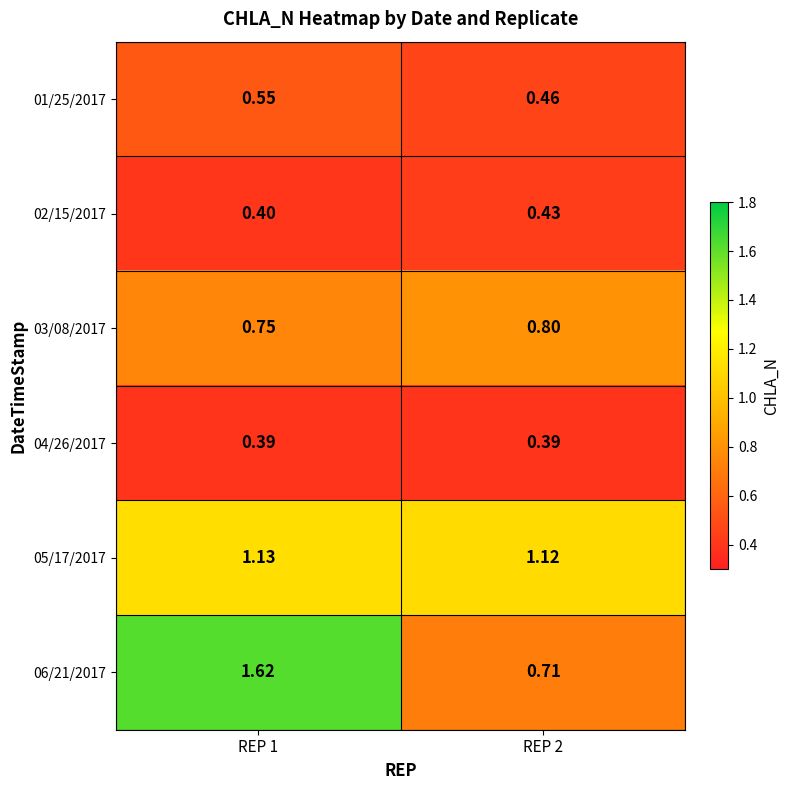

Is the value of 02/15/2017 at REP 1 greater than the value of 03/08/2017 at REP 2?

No